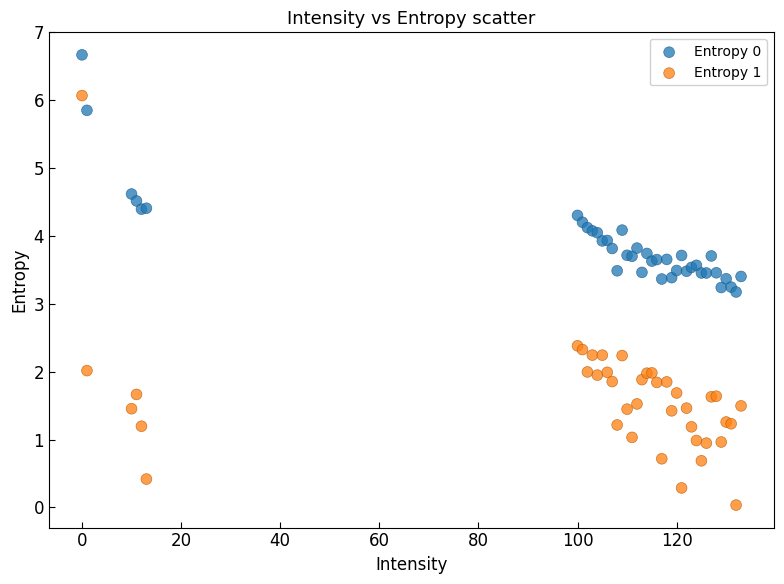

What is the X range (max minus min) for the scatter plot?

133.0